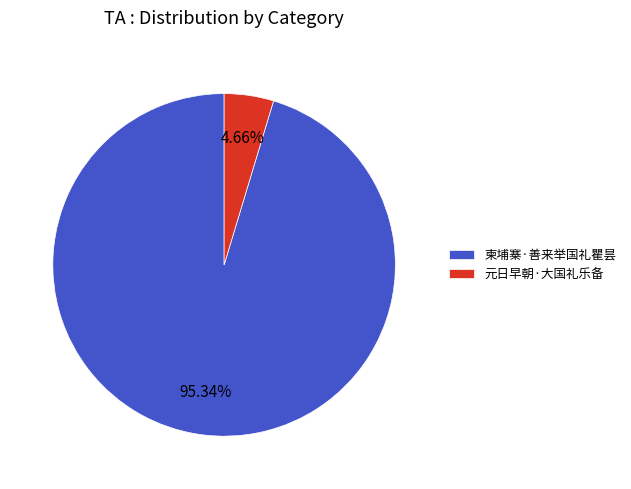

How many segments does this pie chart have?

2